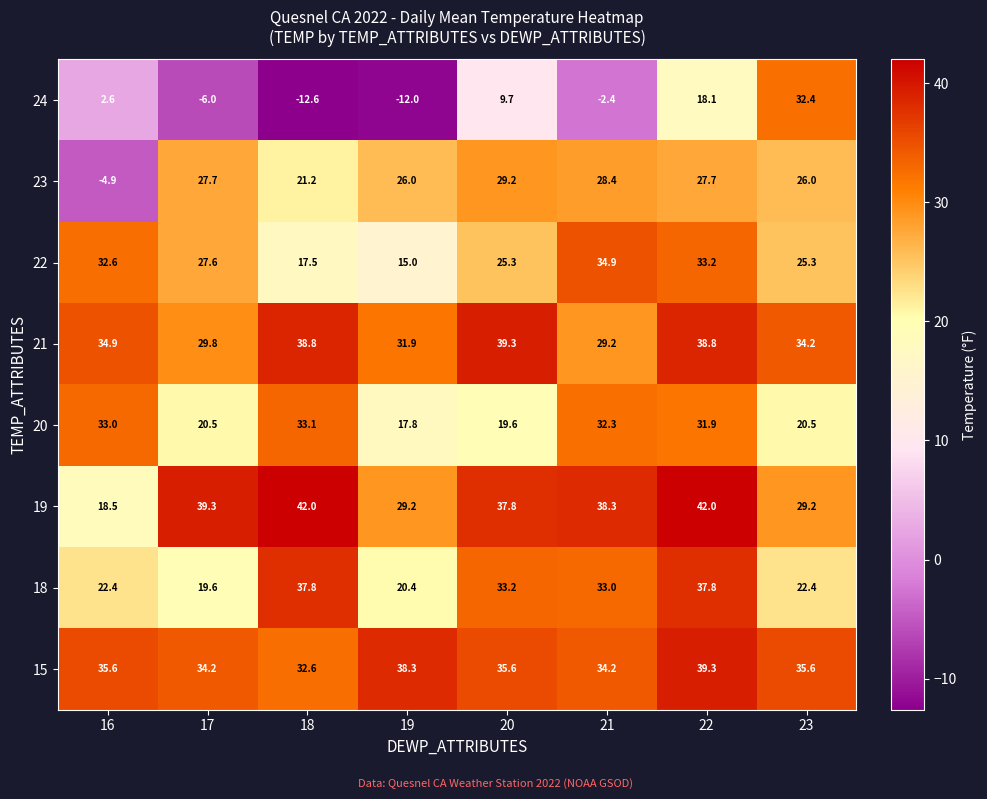

Which series has the largest total across all categories?

15